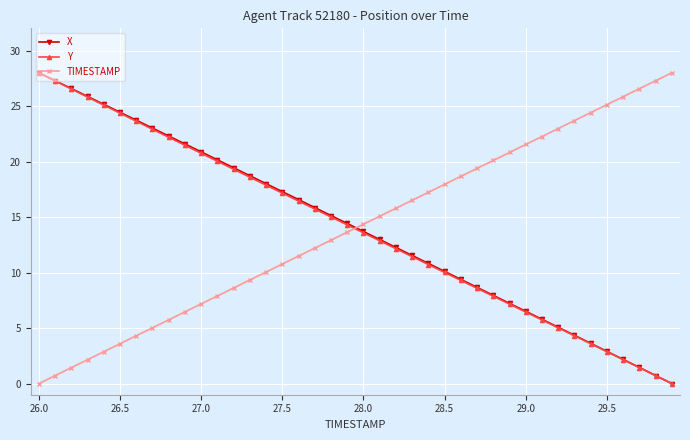

True or false: TIMESTAMP and X intersect in this chart.

True